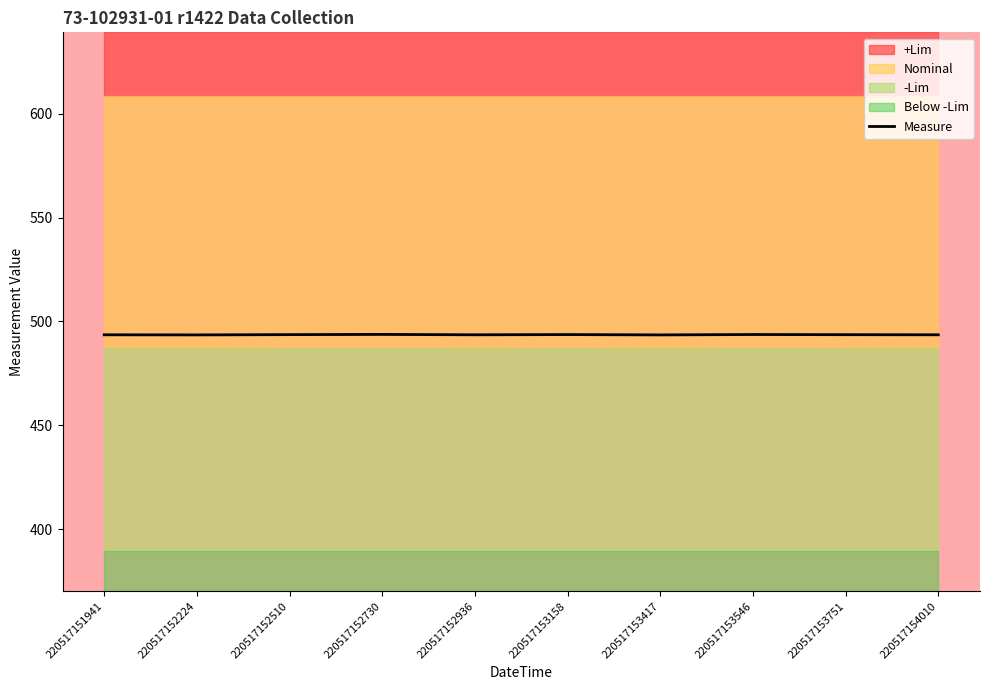

True or false: the data shows 789.4 at 220517153417.

False